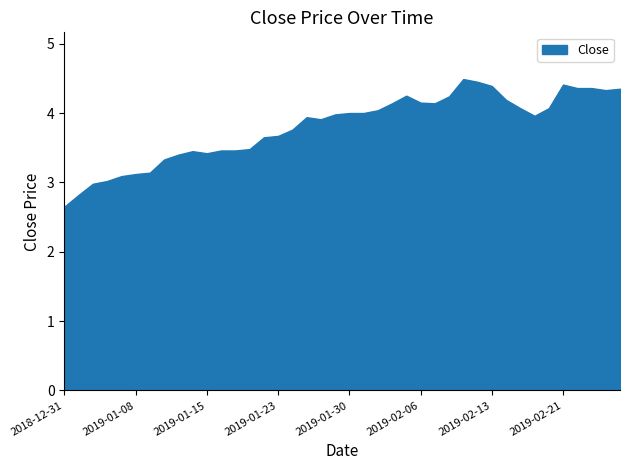

What is the maximum value shown in the chart?

4.5